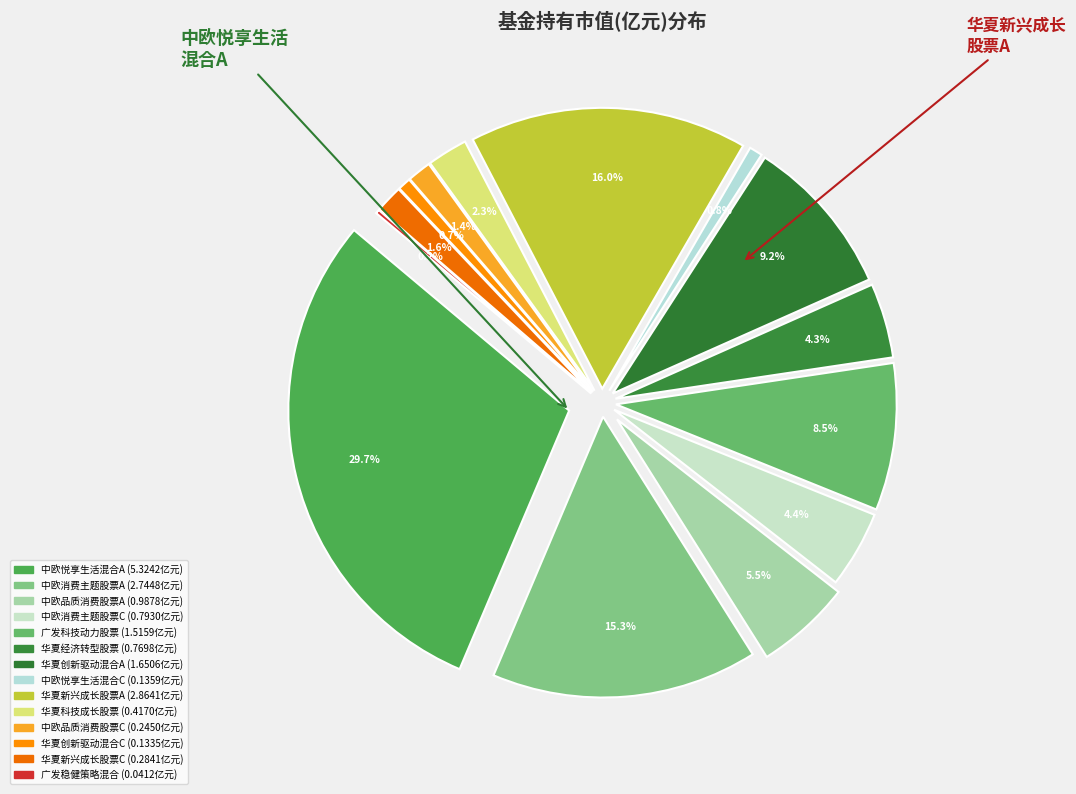

Which slice is the smallest?

广发稳健策略混合